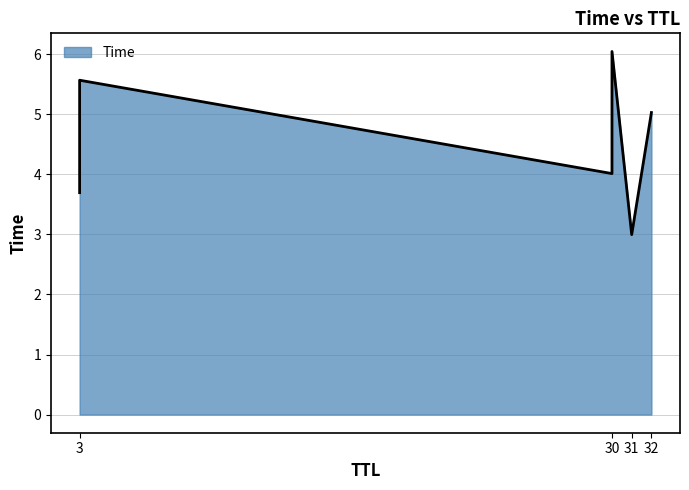

Where is the data nearest to the value 4?

30